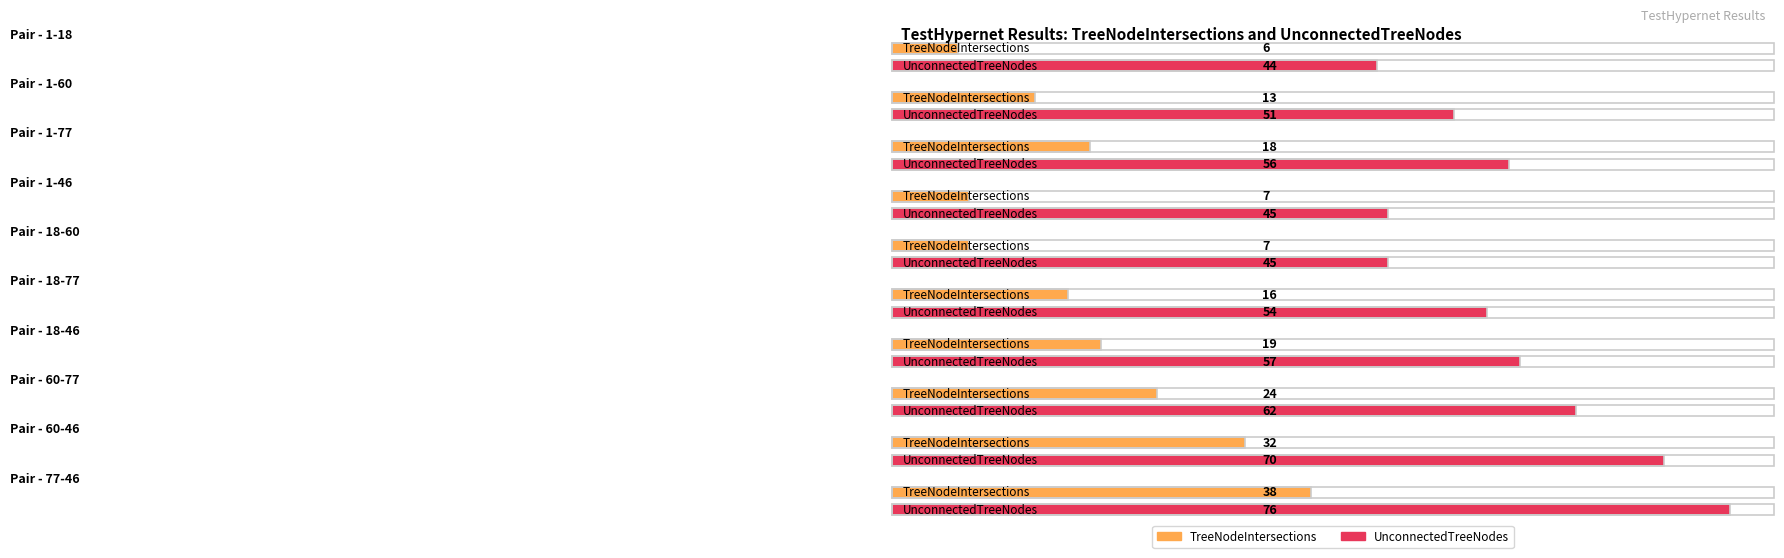

Which category has the highest value in the TreeNodeIntersections series?

77-46